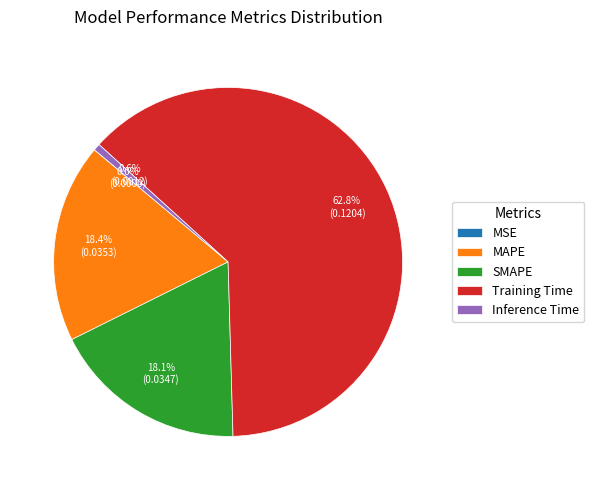

What is the largest slice in the pie chart?

Training Time